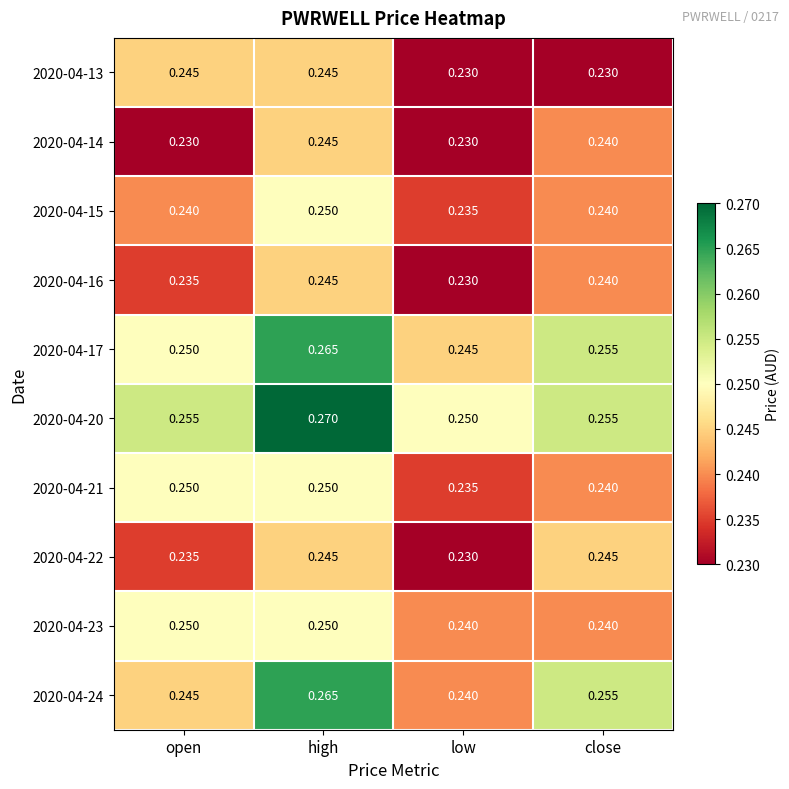

Which category has the lowest value in the 2020-04-21 series?

low